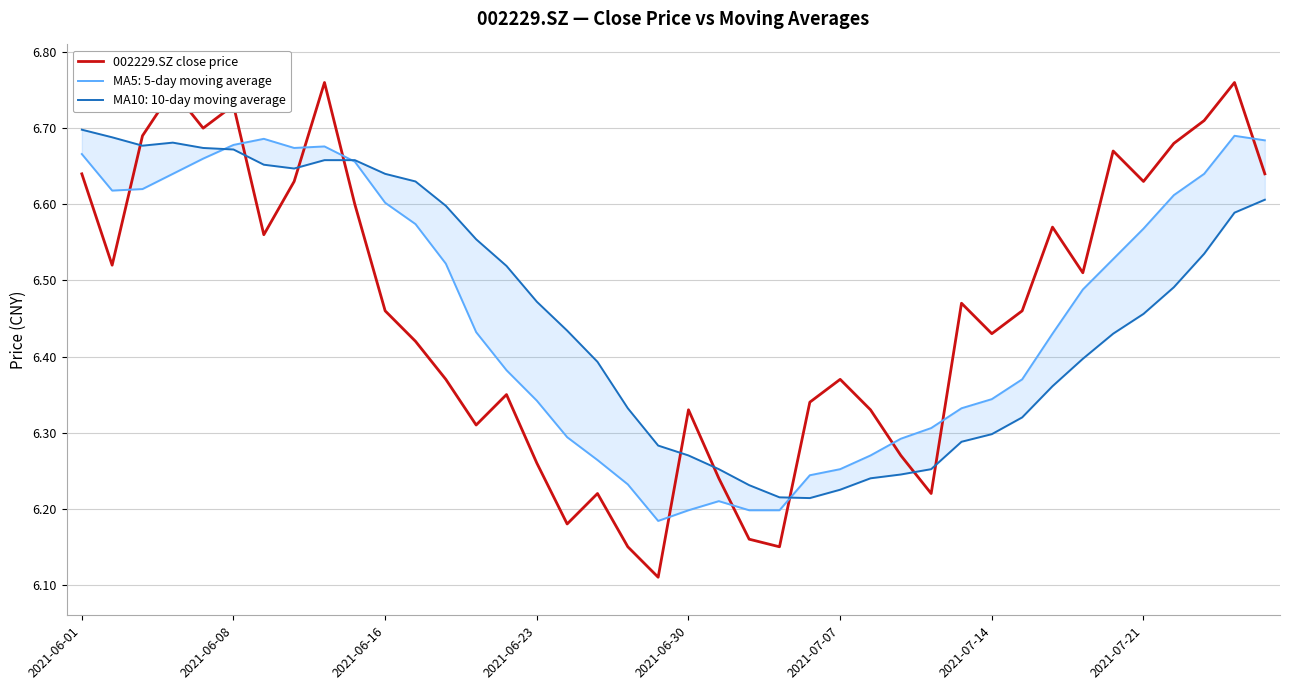

What is the average value?

6.5